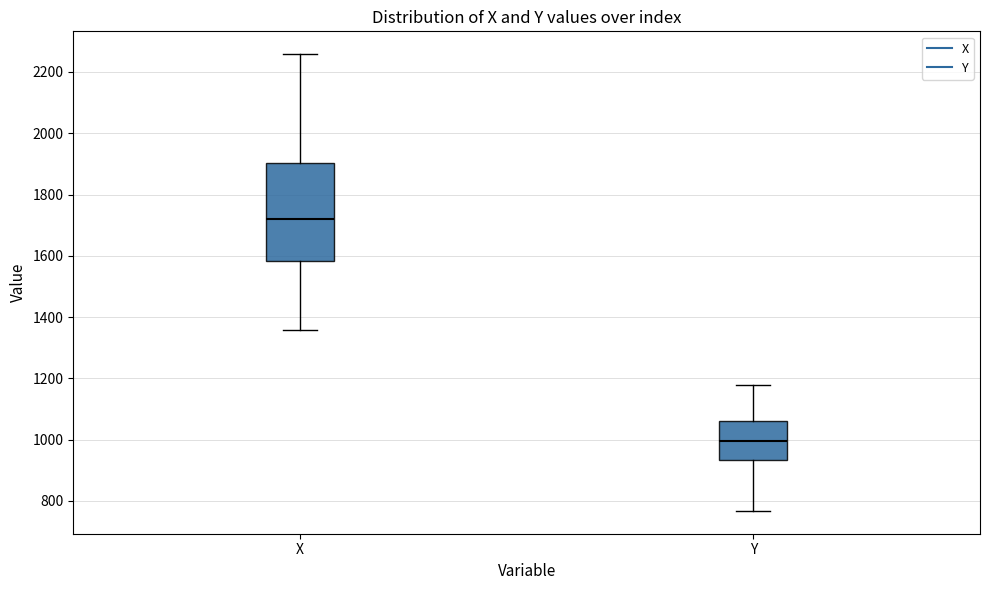

Which box has the highest median line?

X